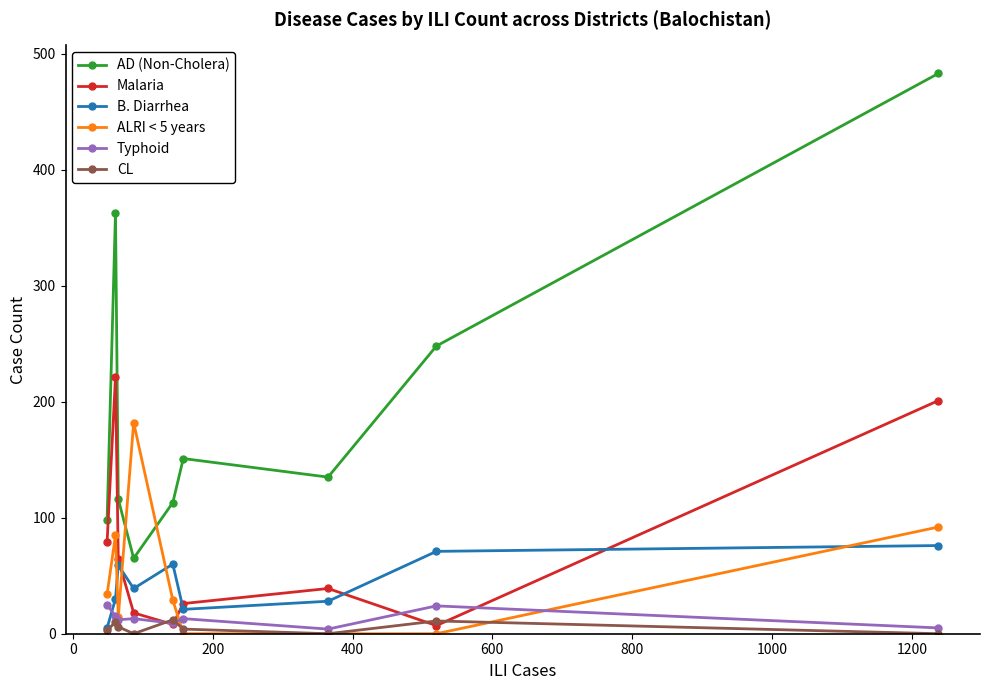

Which series has the largest total across all categories?

AD (Non-Cholera)